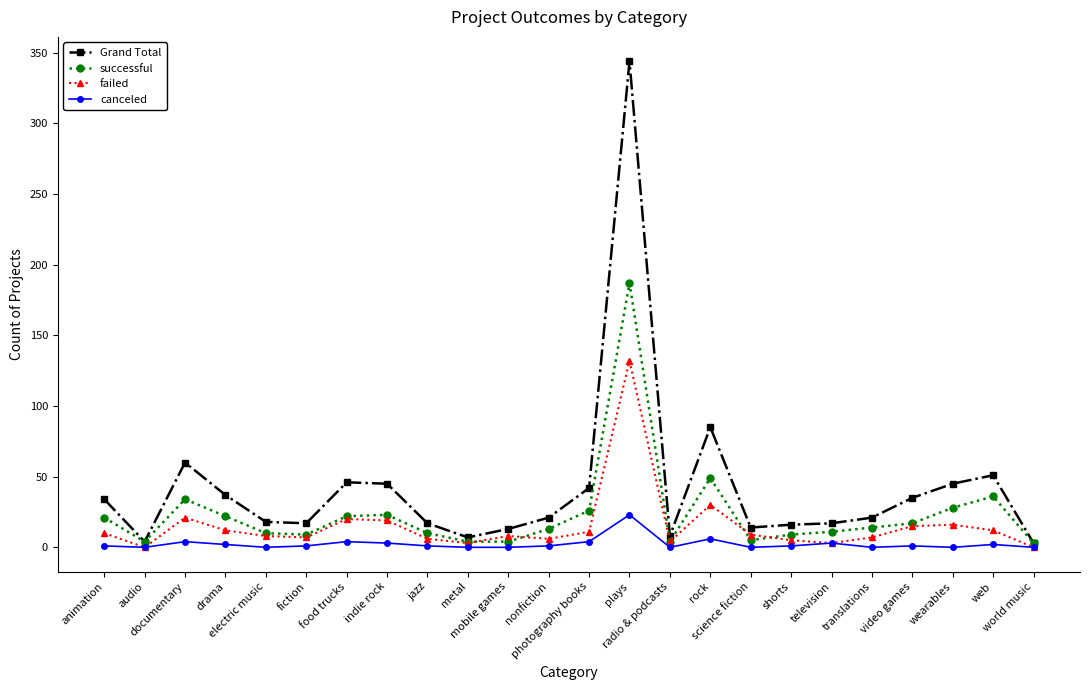

What are all the series names shown in the legend?

Grand Total, successful, failed, canceled